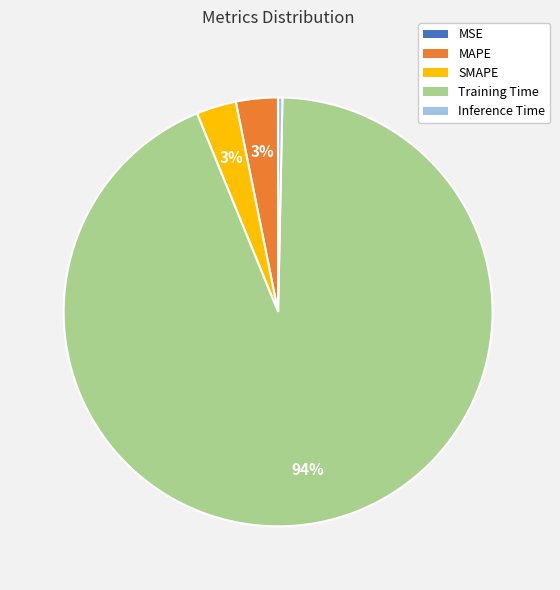

What is the majority slice?

Training Time